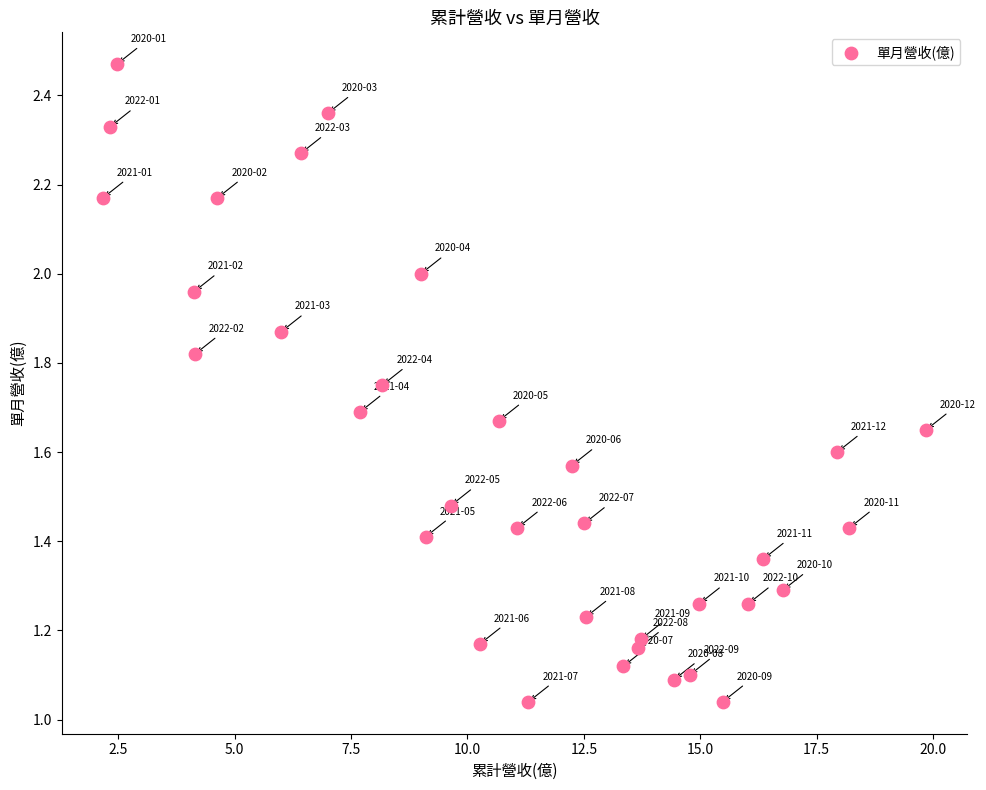

What is the range of X values (max minus min)?

17.7